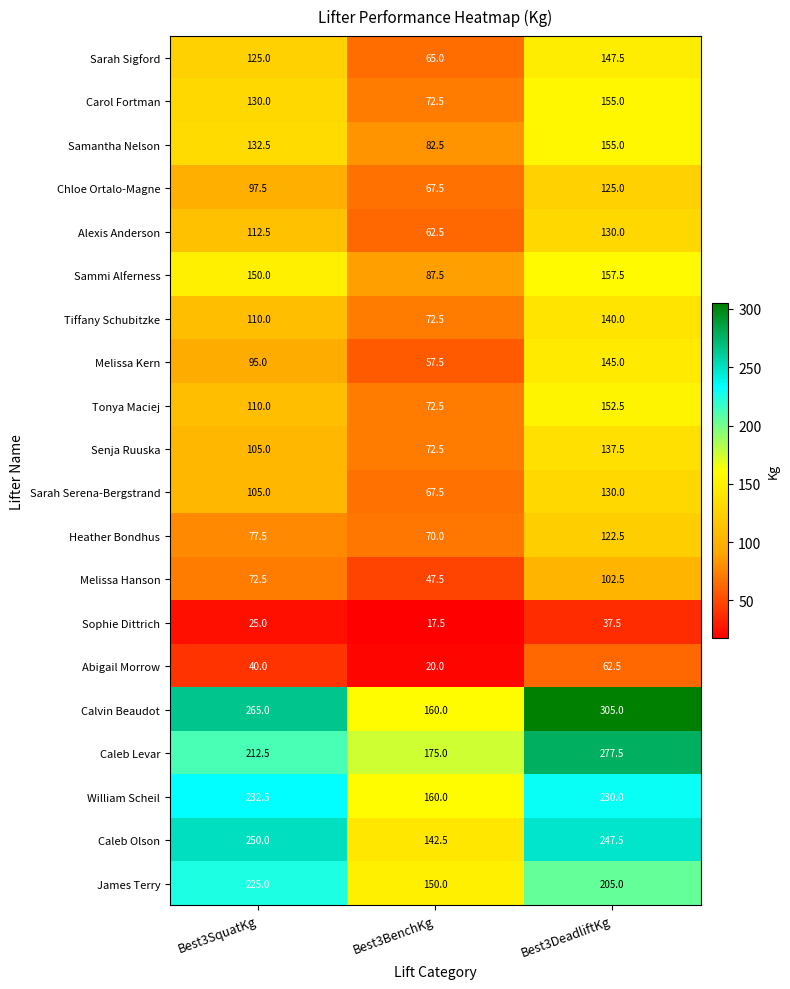

List the labels in order of Tonya Maciej value, smallest first.

Best3BenchKg, Best3SquatKg, Best3DeadliftKg